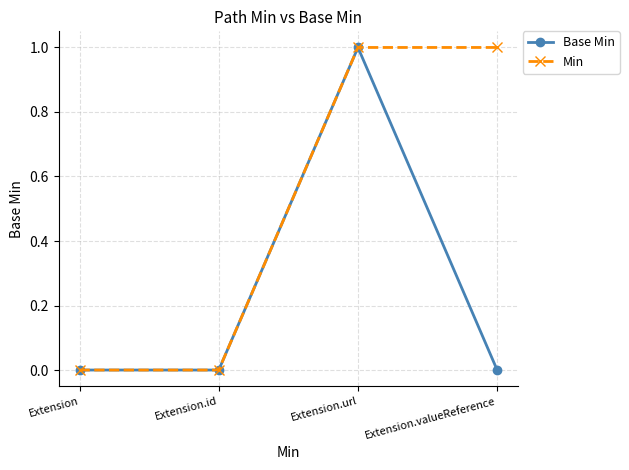

Which series changed the most between Extension.id and Extension.valueReference?

Min